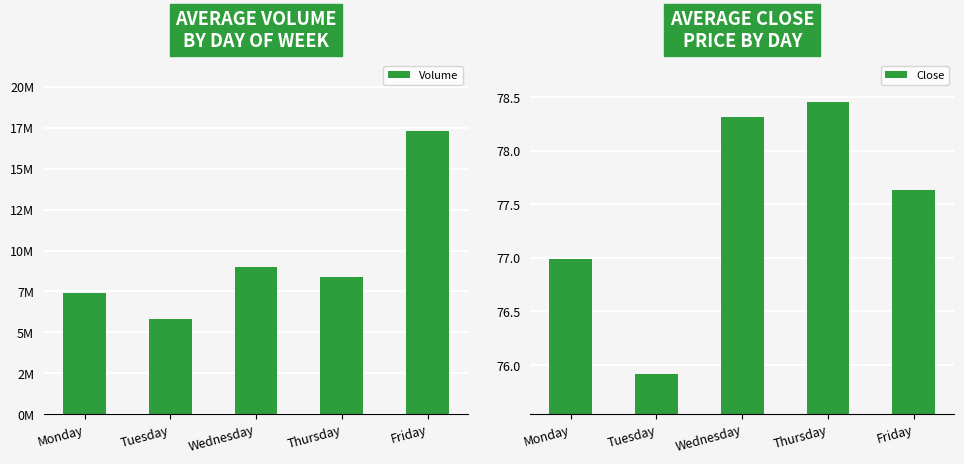

At which label does Volume first exceed 8404132?

Wednesday